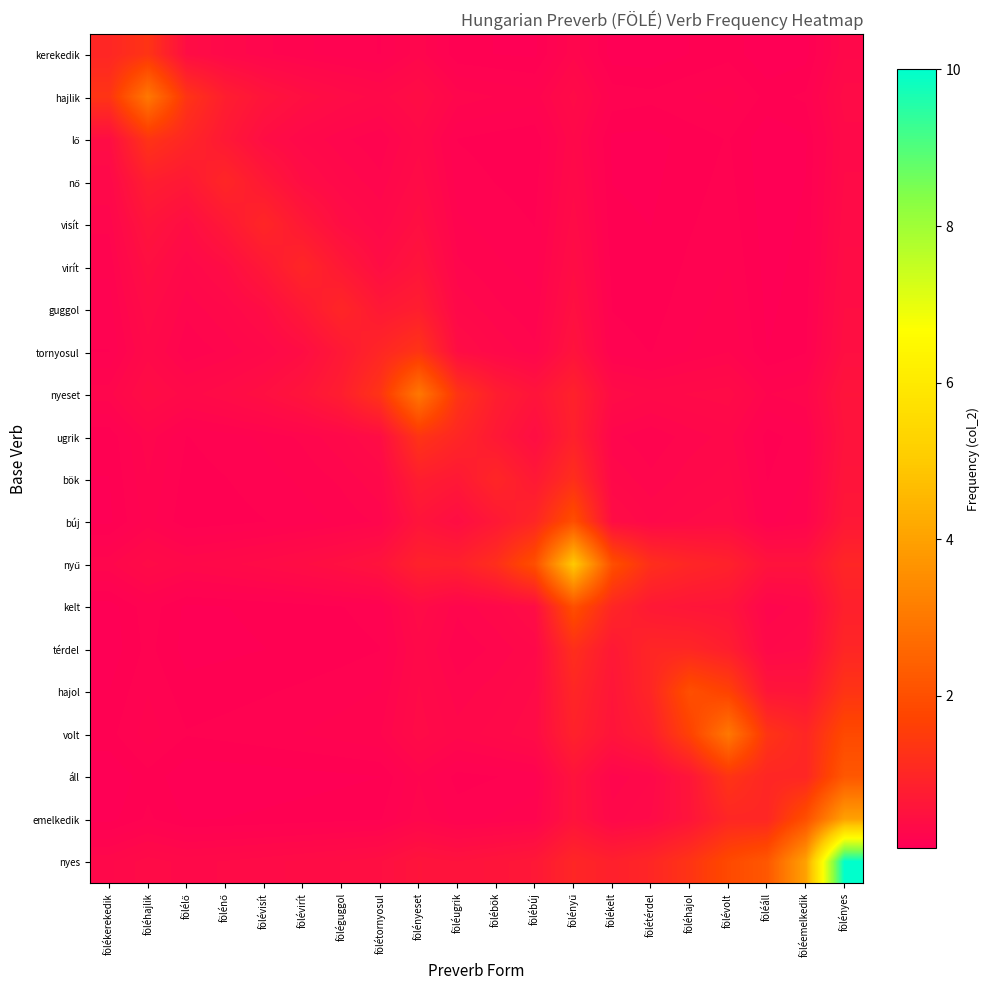

Which category has the highest value across all series?

fölényes